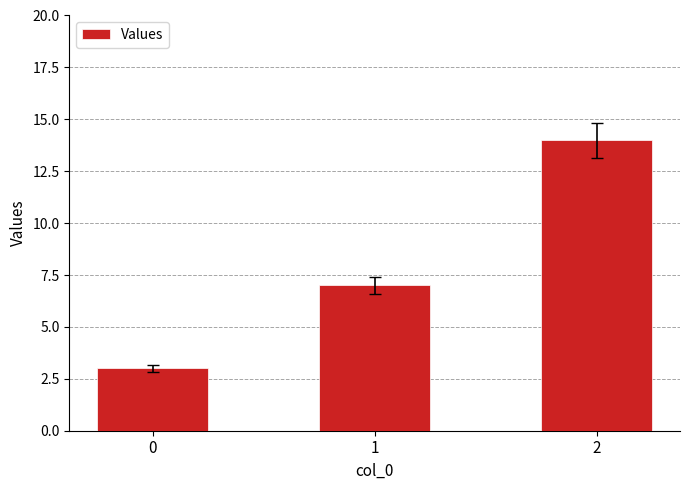

What is the approximate value at 0?

3